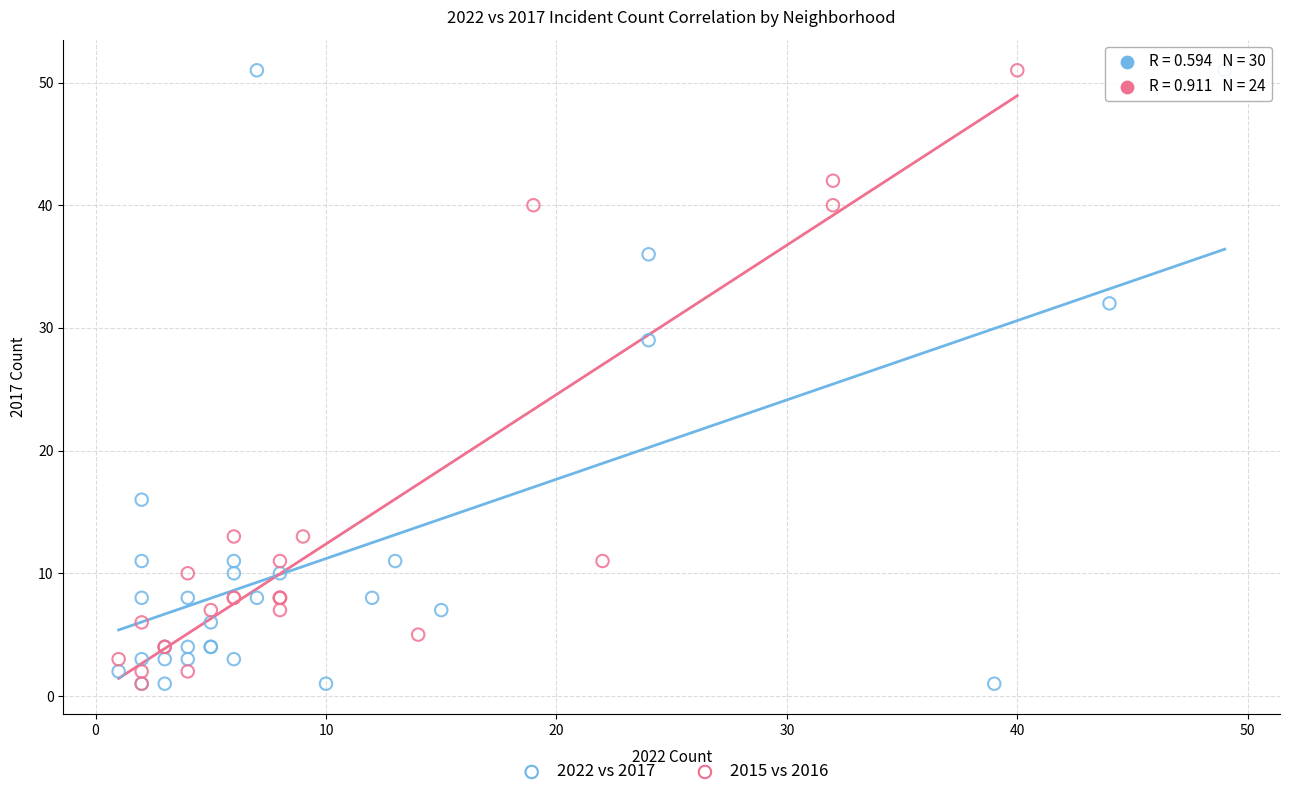

What are all the series names shown in the legend?

2022 vs 2017, 2015 vs 2016